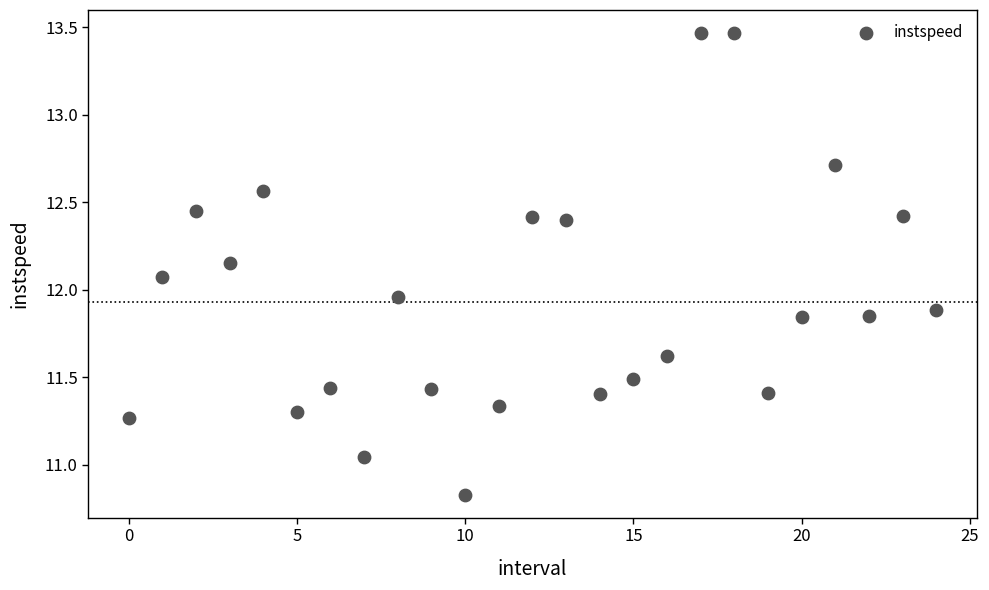

What is the range of Y values (max minus min)?

2.6